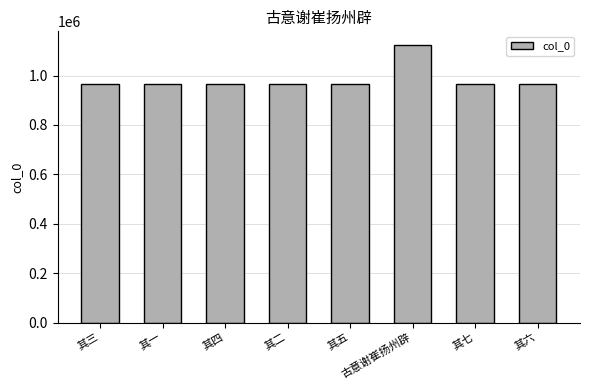

What position from the left is 其一?

2